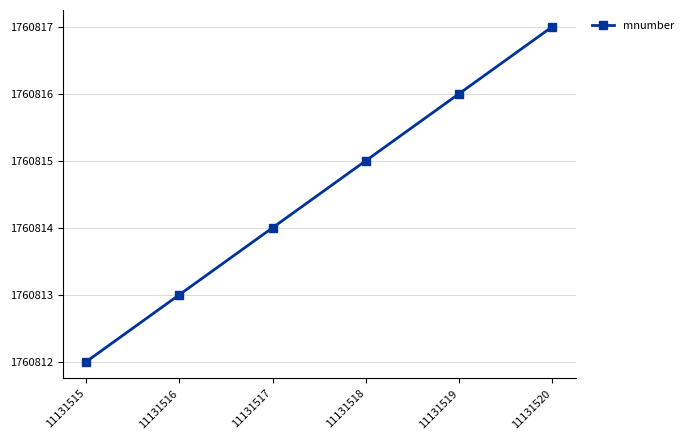

Count the values in the range 1760813 to 1760816.

4